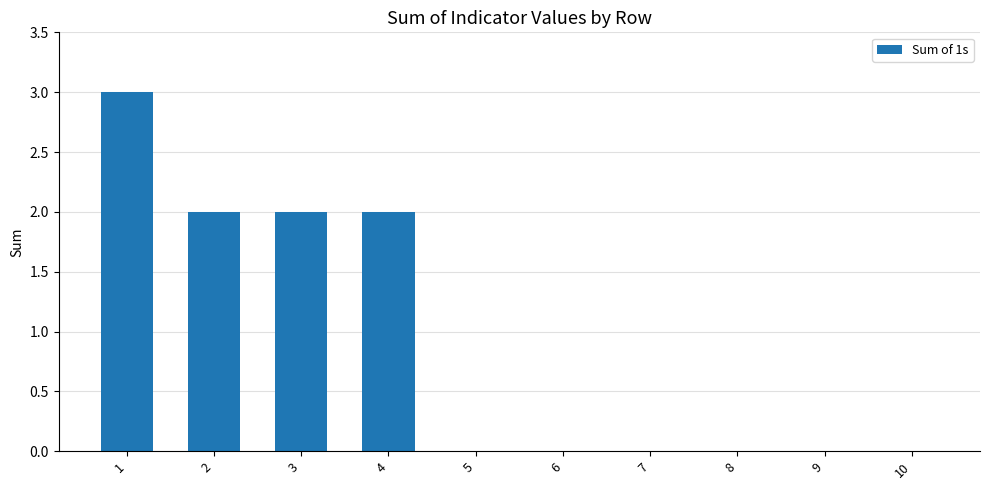

At which category does the chart reach its peak across all series?

1